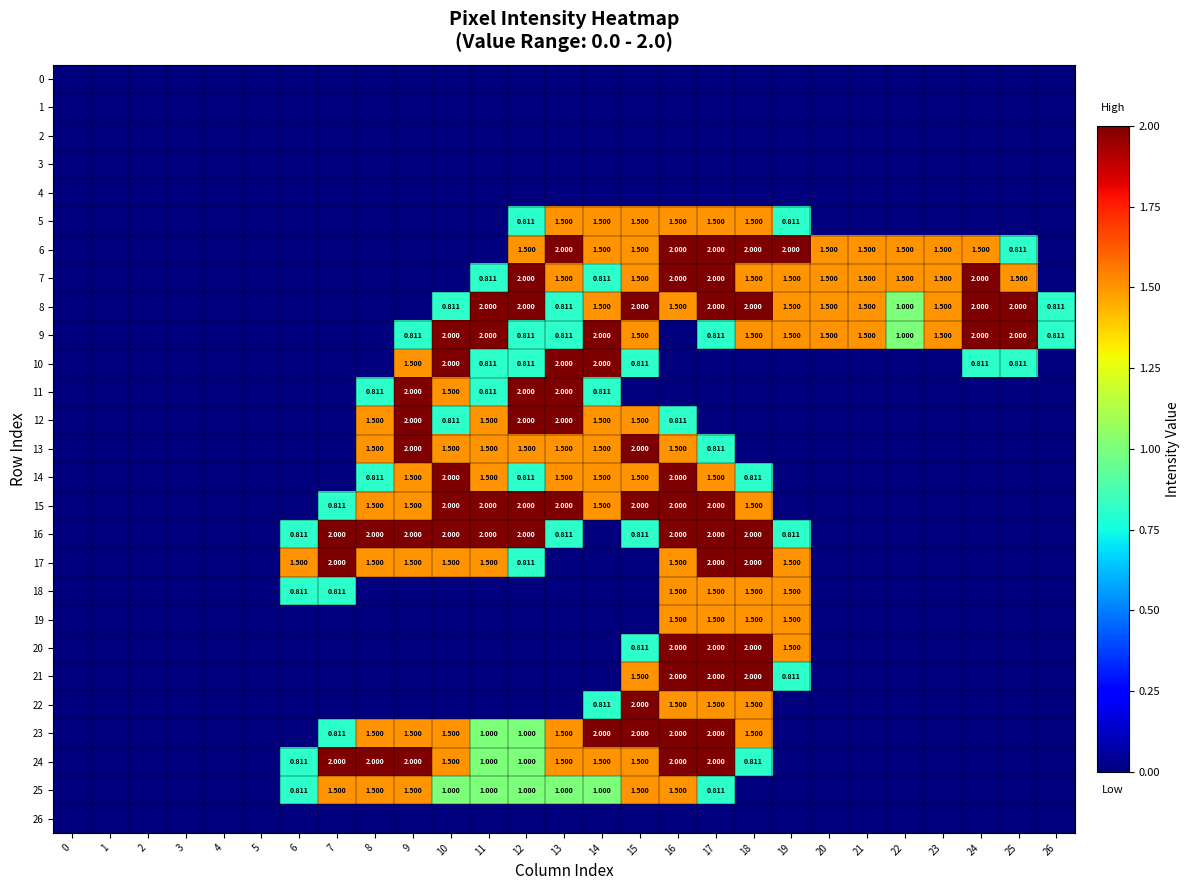

What is the sum of all 7 values?

23.1